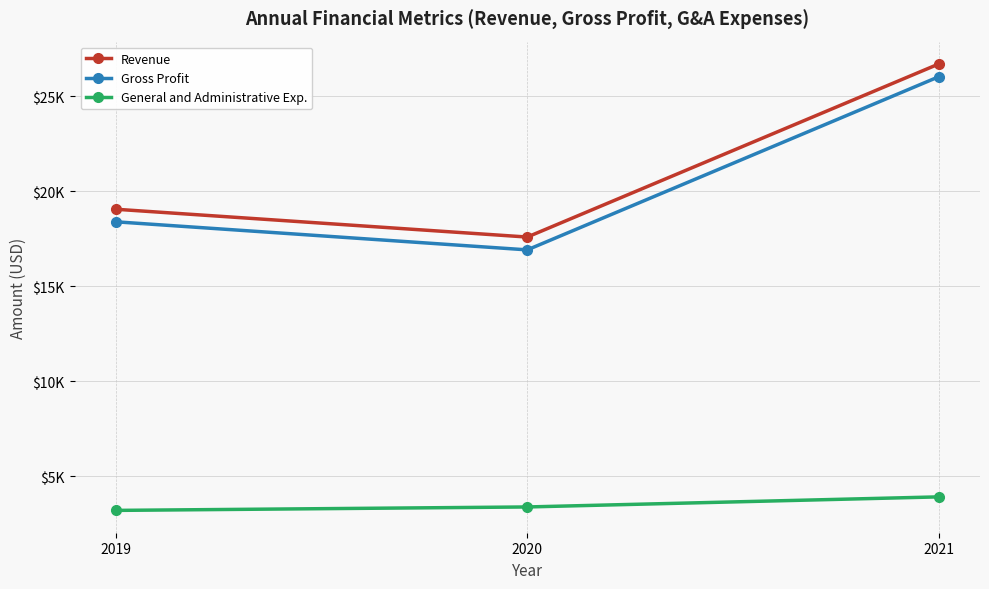

Is it true that Gross Profit equals 11026 at 2020?

False